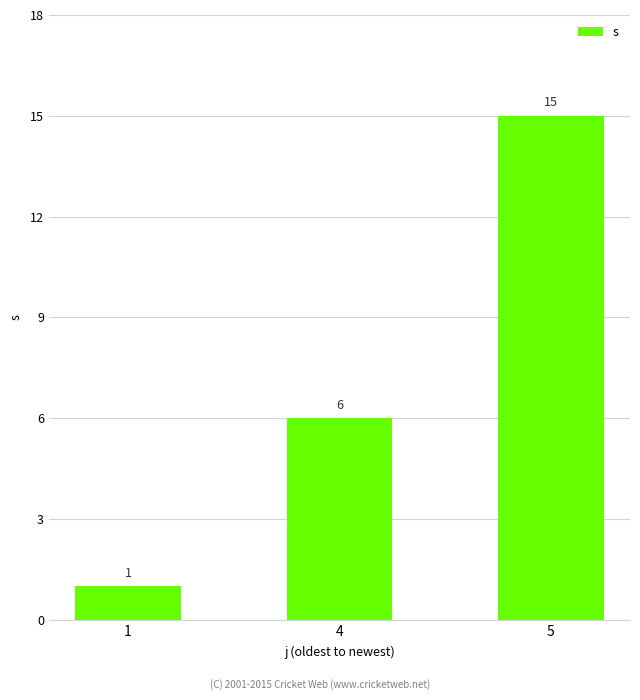

Reading left to right, list all the values displayed in this chart.

1=1	4=6	5=15